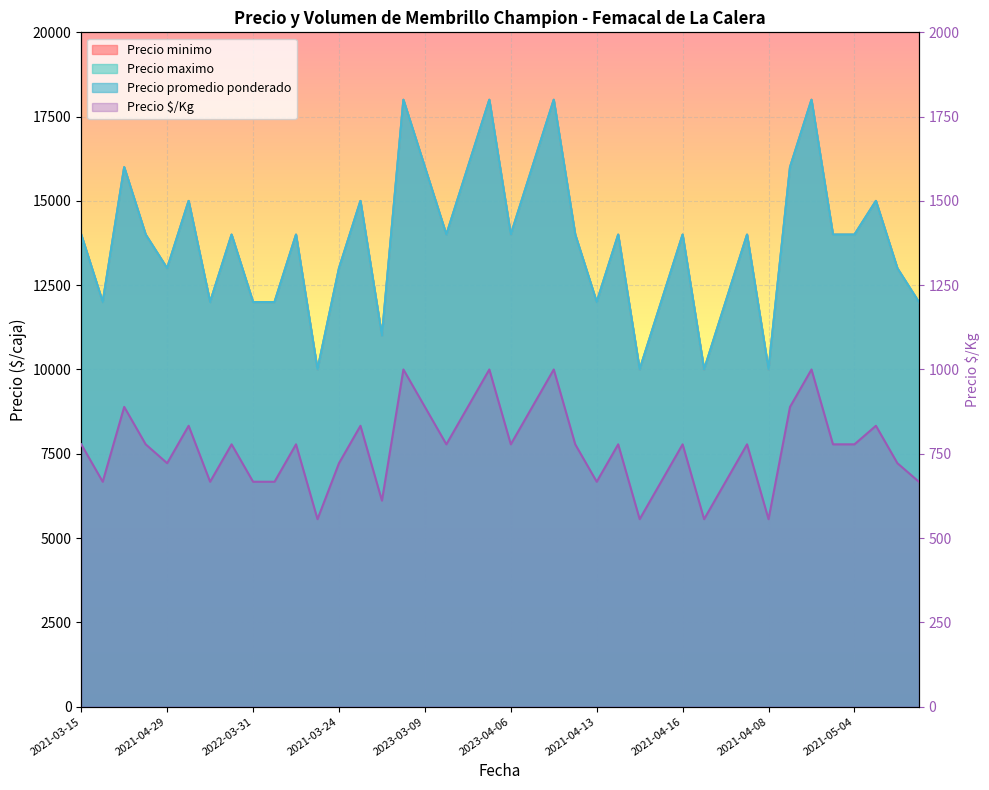

Which label corresponds to the largest value in the chart?

2023-03-09